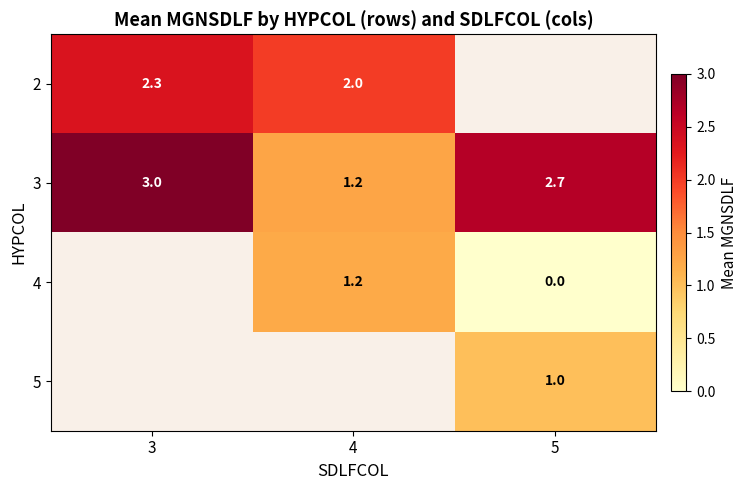

Is the value of 3 at 5 greater than the value of 2 at 4?

Yes